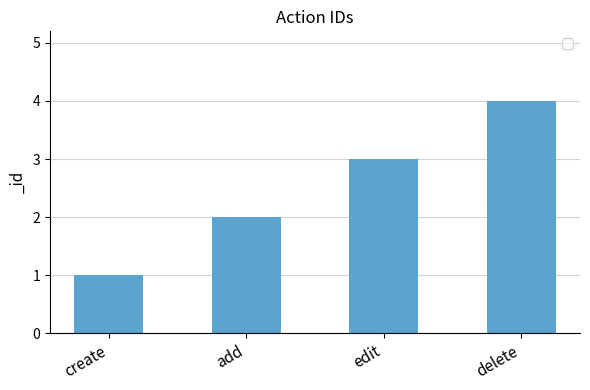

What position from the left is create?

1